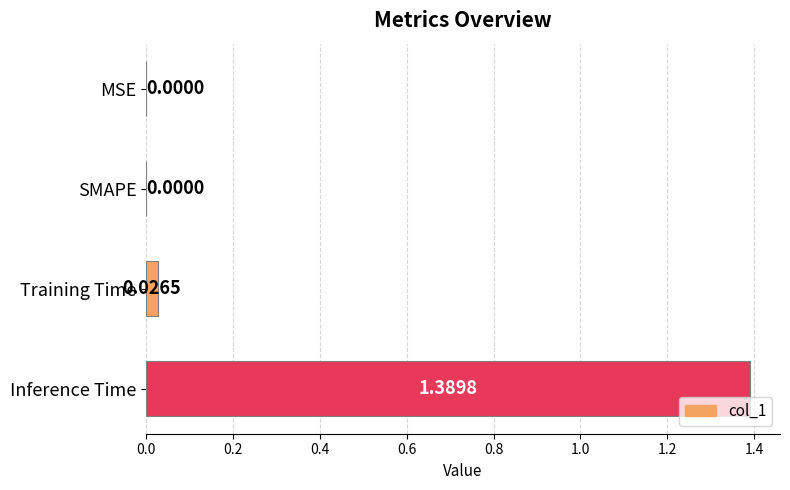

What is the change in value from SMAPE to Inference Time?

+1.4